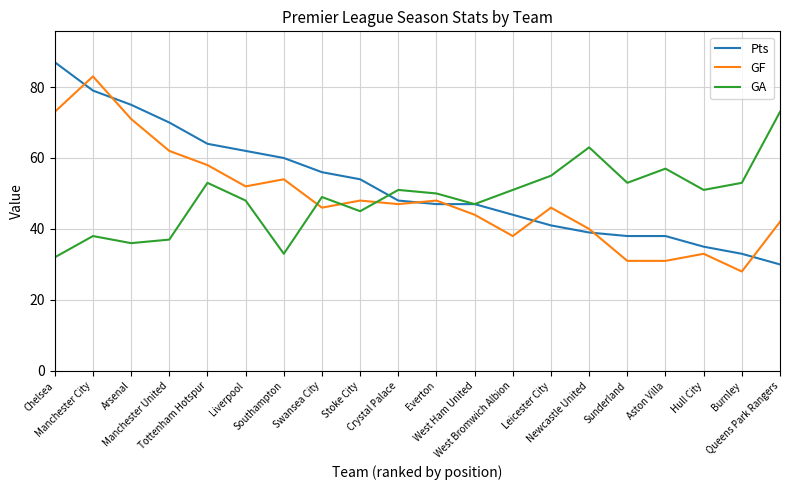

At which category does GF reach its first local valley?

Liverpool